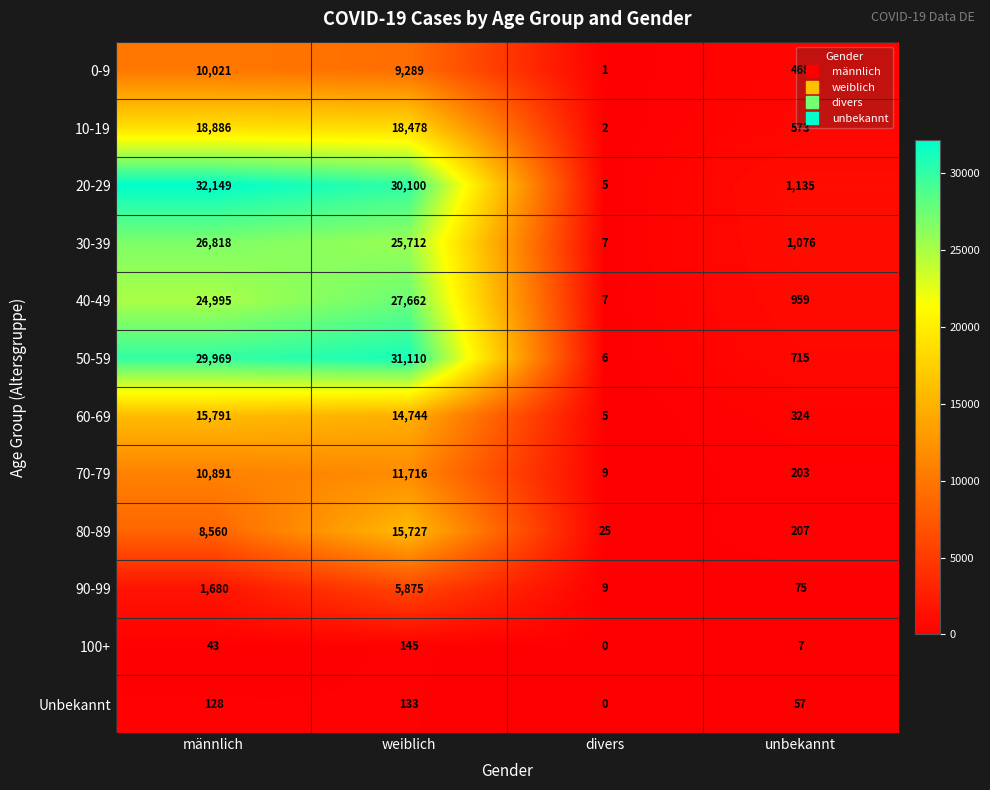

What is the maximum value shown in the chart?

32149